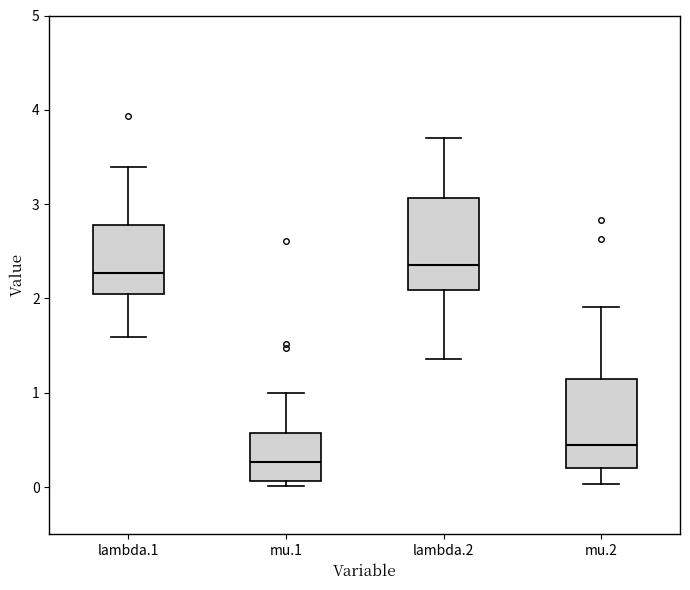

Where is the lower edge of the box for lambda.2 on the y-axis? The values are not printed on the chart, so give them approximately, as read against the axis.

2.1